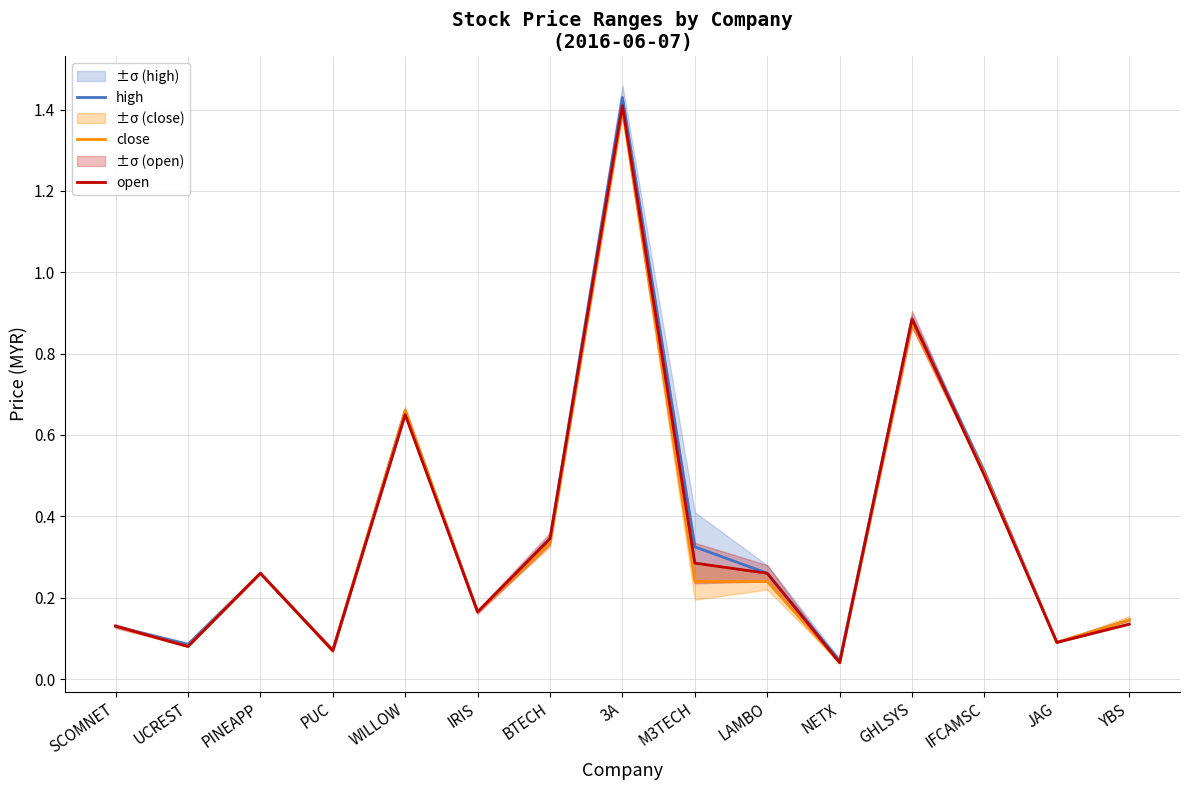

Where is the first local minimum for close?

UCREST